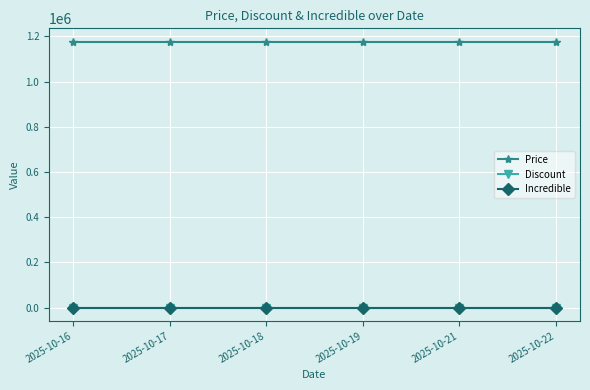

The Incredible series shows 0 at 2025-10-19. True or false?

True